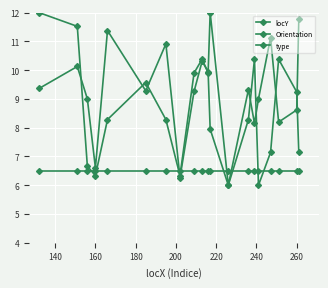

Is this an area chart (filled region under the line)?

No